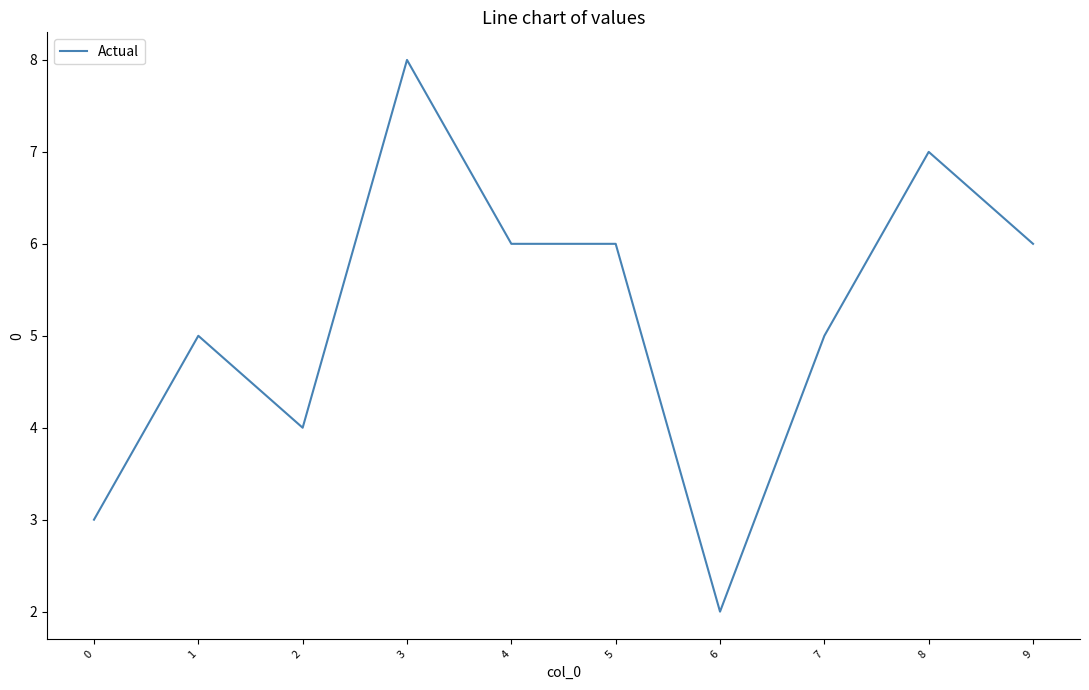

True or false: the data has more than 0 interior local peaks.

True